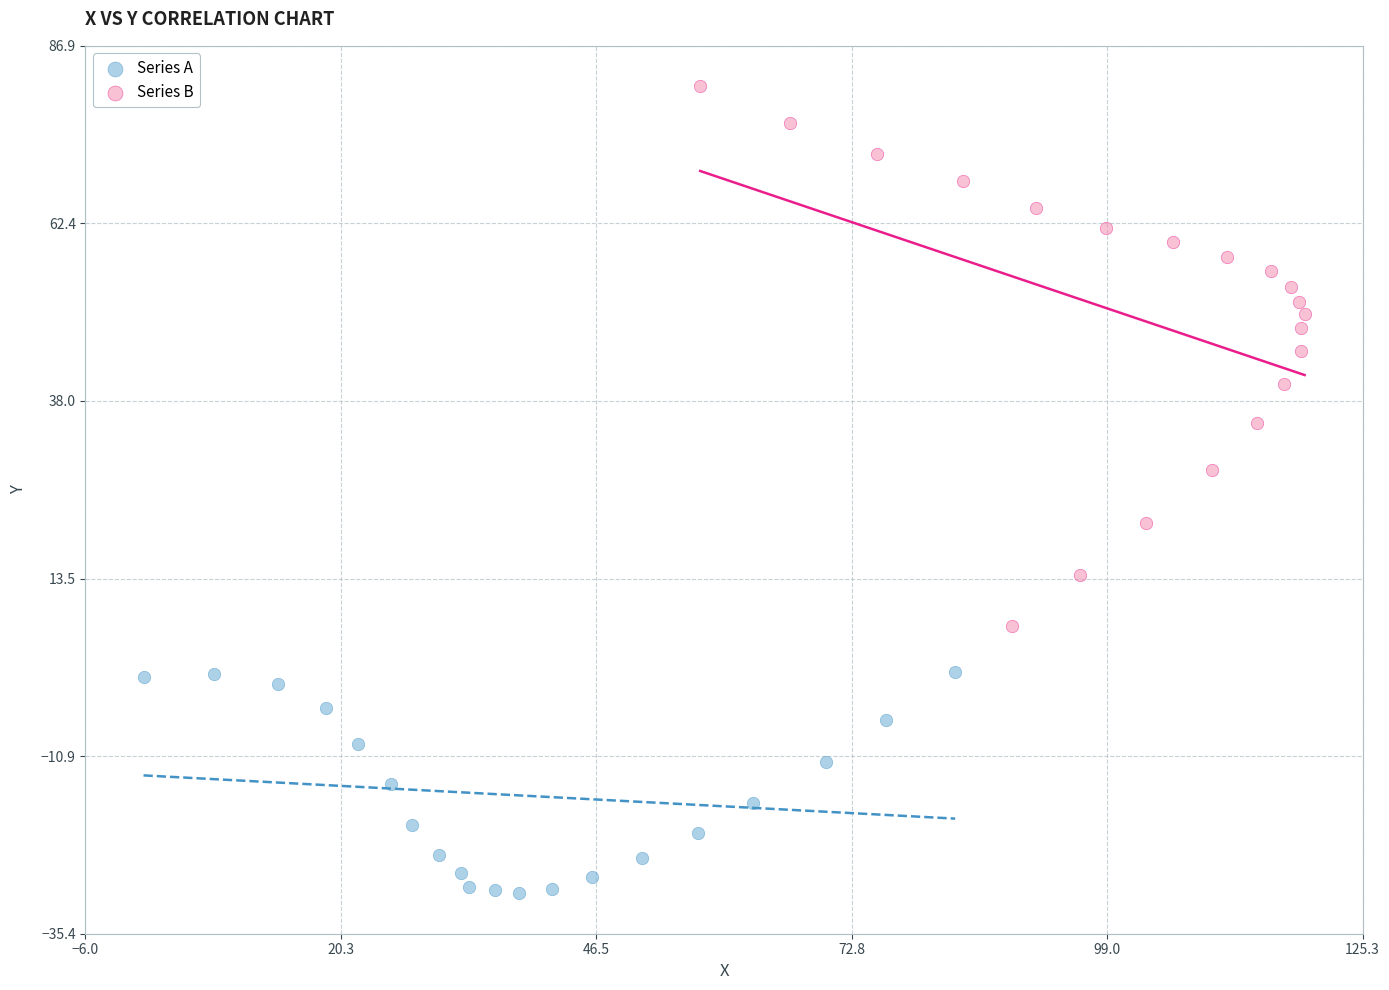

Which series reaches the maximum Y coordinate?

Series B